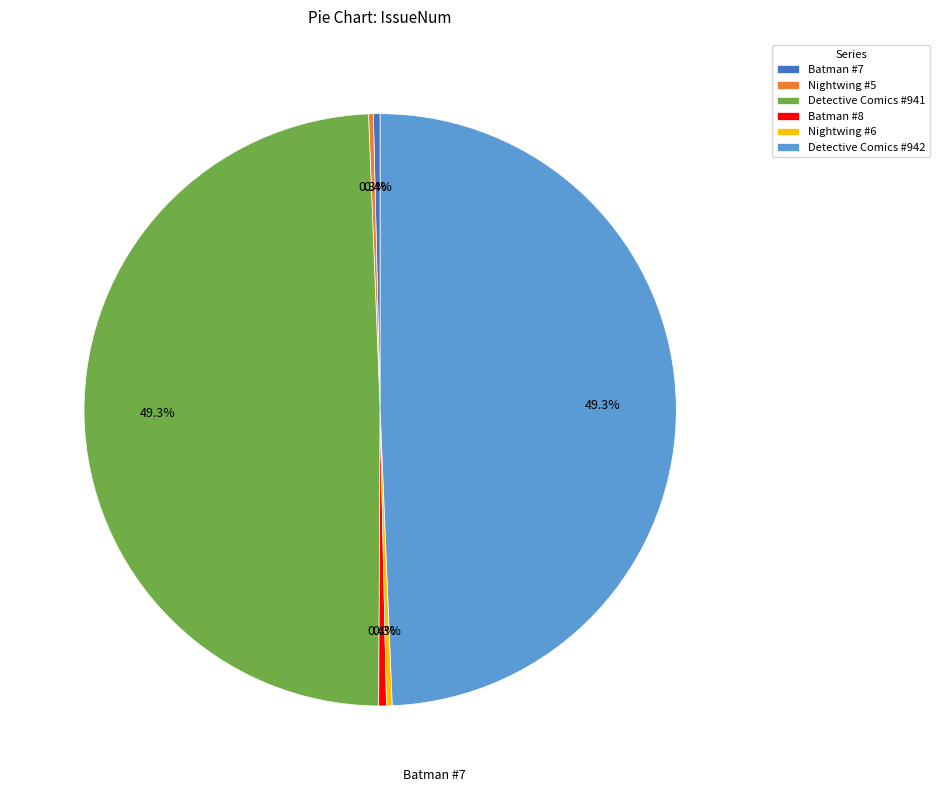

Is there a majority slice in this chart?

No